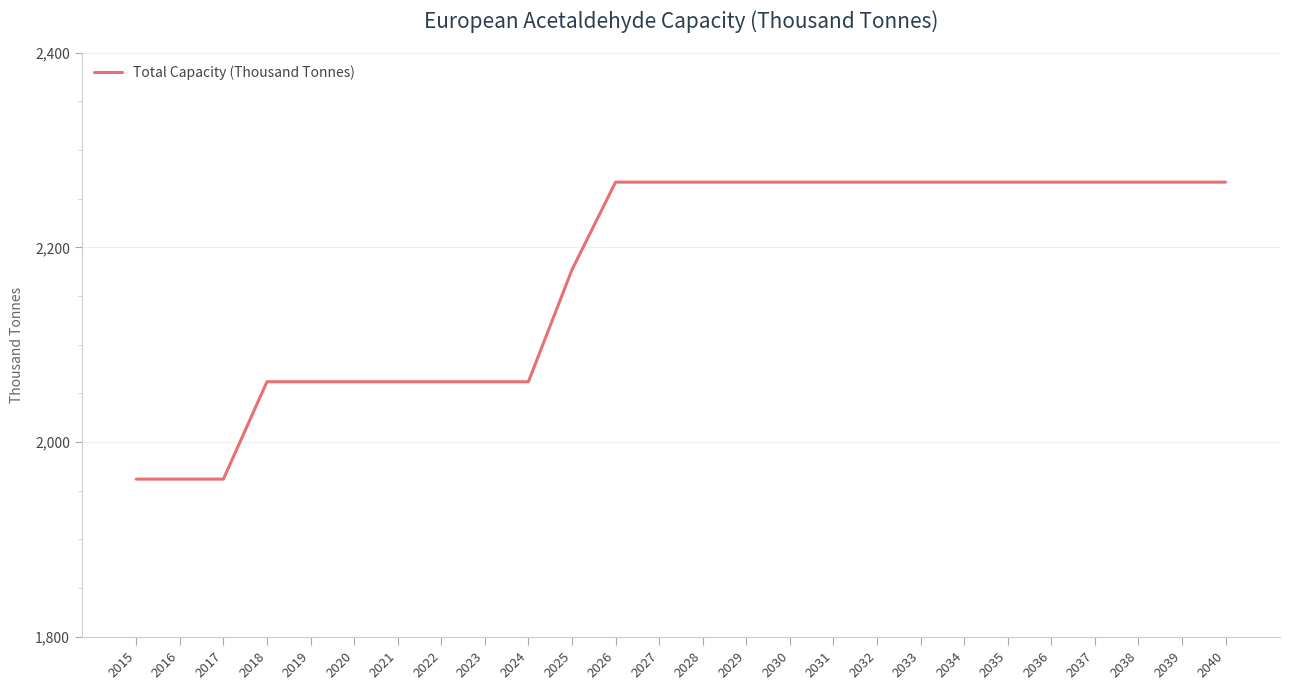

What is the difference between the maximum and minimum values?

305